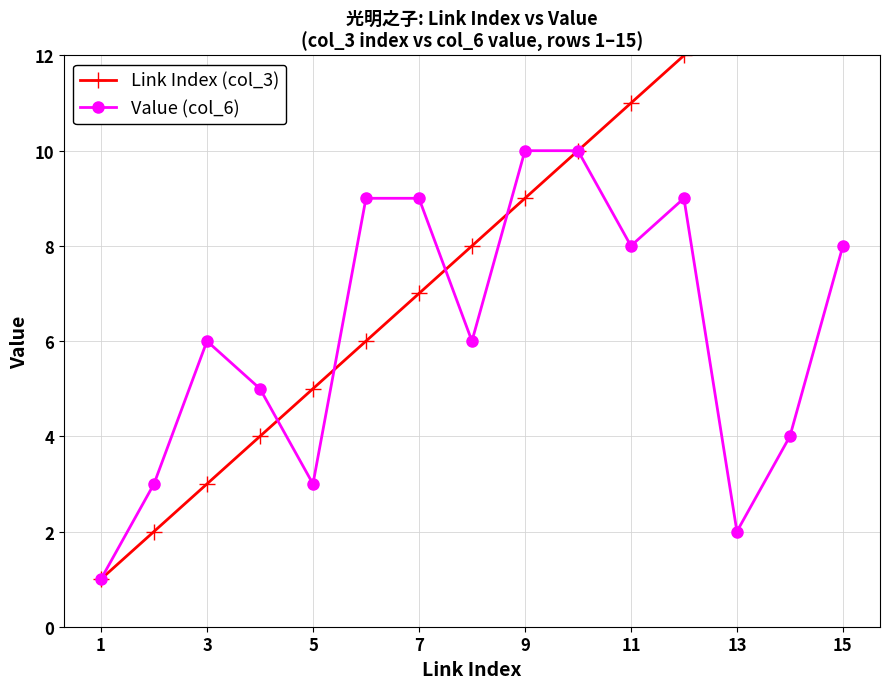

In Value (col_6), how many points are higher than both neighbors (excluding endpoints)?

2